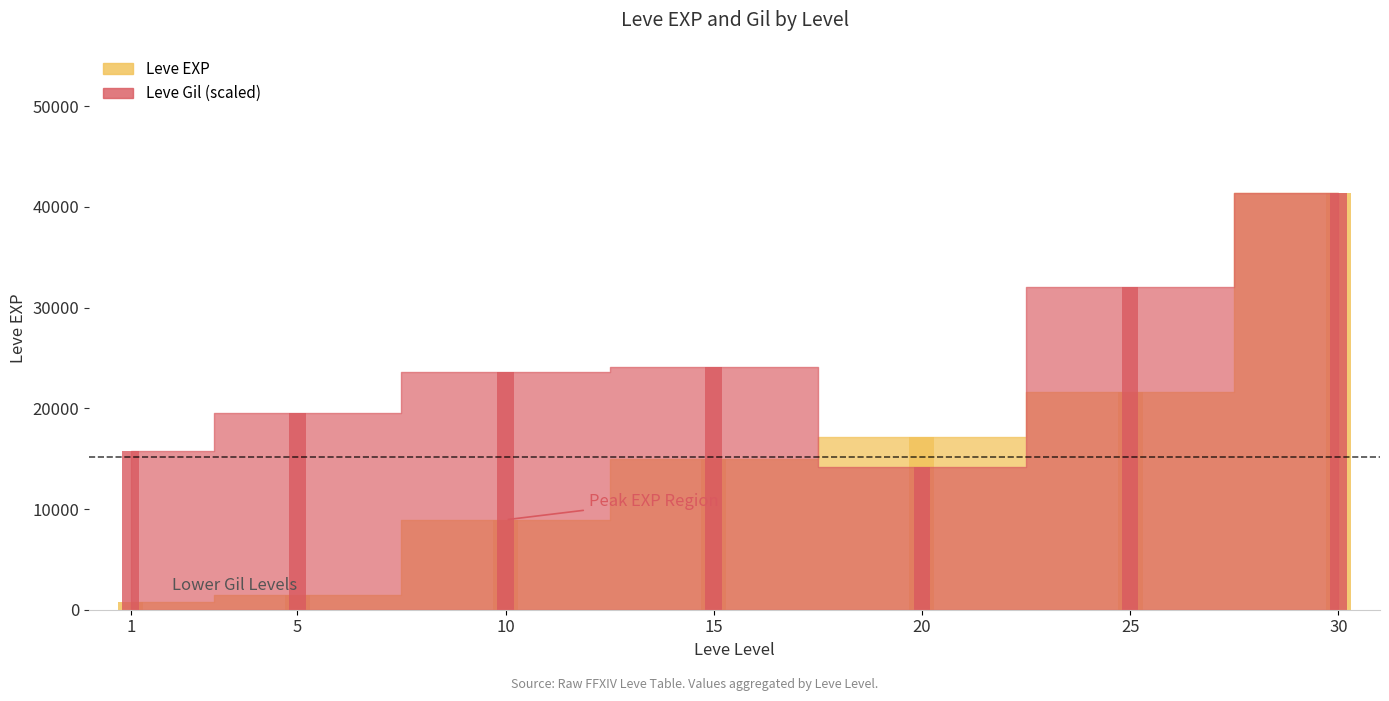

What value does the Leve EXP series have at 10?

8930.0